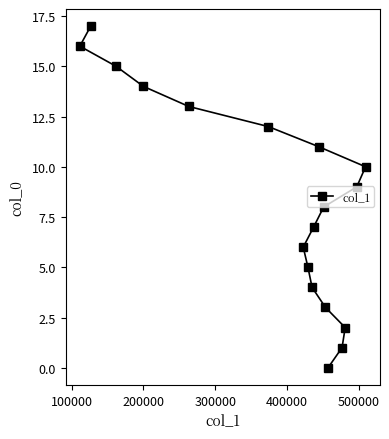

Reading left to right, list all the values displayed in this chart.

16	17	15	14	13	12	6	5	4	7	11	8	3	0	1	2	9	10